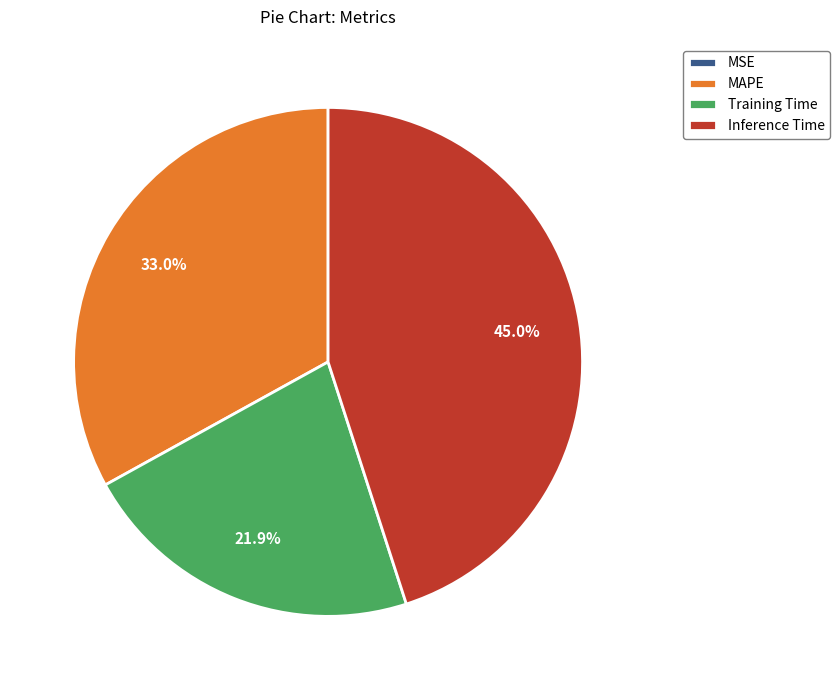

To the nearest percent, what is the difference between the largest and smallest slice percentages?

45%